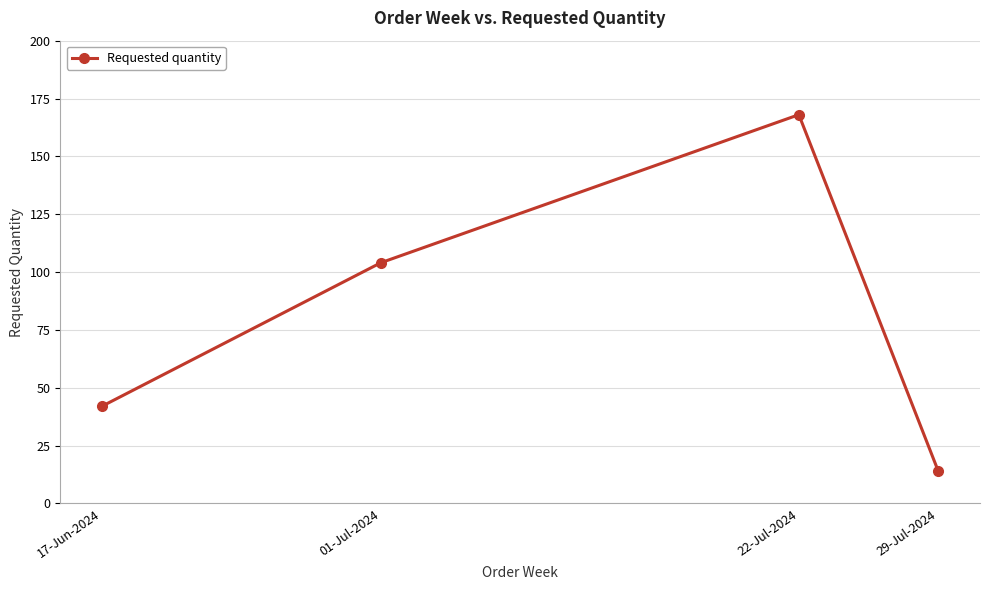

Count the number of categories in the chart.

4